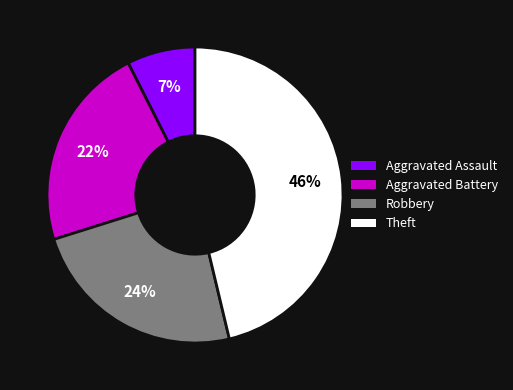

Rank the categories by value from lowest to highest.

Aggravated Assault, Aggravated Battery, Robbery, Theft